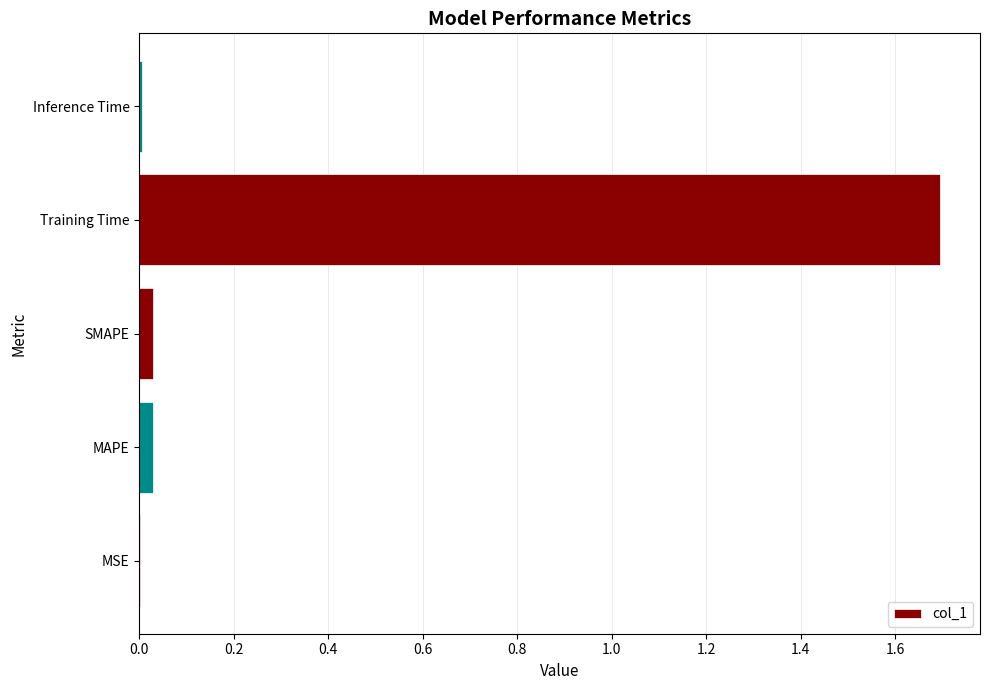

What is the greatest value displayed?

1.7